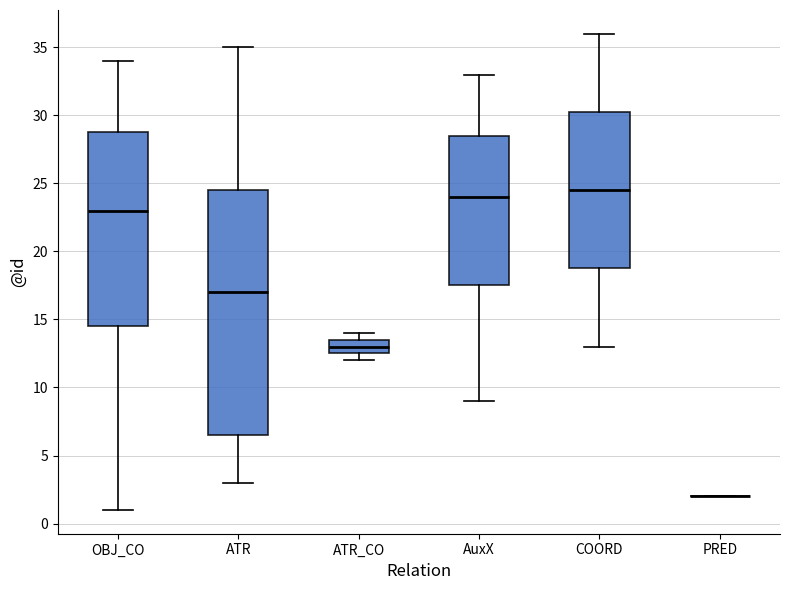

Reading left to right, read every box against the y-axis: the position of its median line, the range the box covers, and the ends of its whiskers. The values are not printed on the chart, so give them approximately, as read against the axis.

OBJ_CO: median 23.0, box 14.5 to 29.0, whiskers 1.0 to 34.0
ATR: median 17.0, box 6.5 to 24.5, whiskers 3.0 to 35.0
ATR_CO: median 13.0, box 12.5 to 13.5, whiskers 12.0 to 14.0
AuxX: median 24.0, box 17.5 to 28.5, whiskers 9.0 to 33.0
COORD: median 24.5, box 19.0 to 30.5, whiskers 13.0 to 36.0
PRED: box collapsed to a line at 2.0, whiskers 2.0 to 2.0